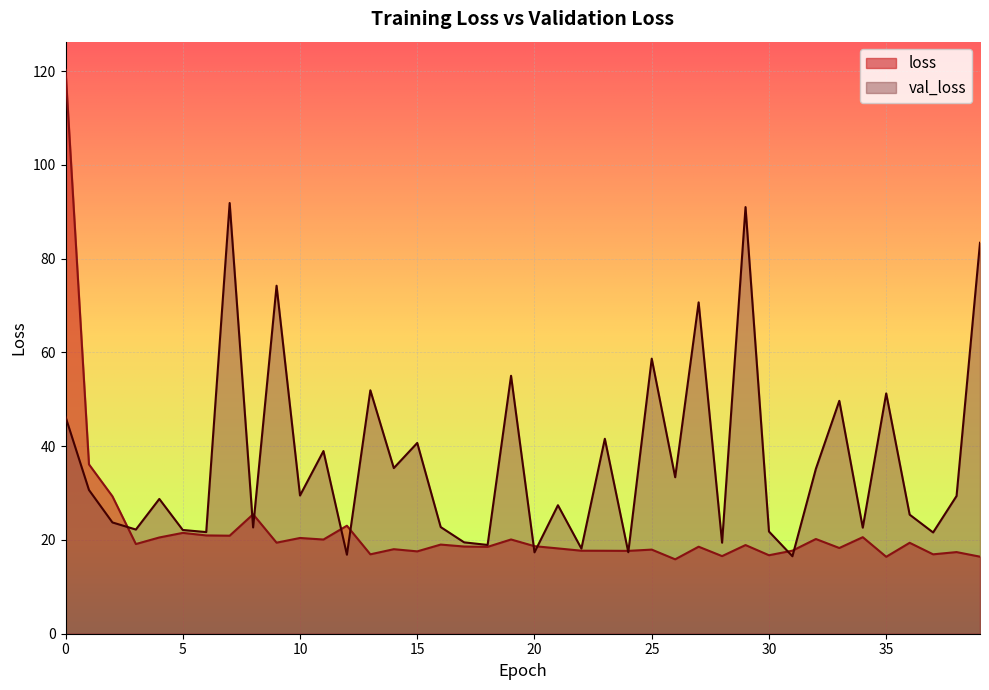

True or false: val_loss has more than 0 interior local peaks.

True